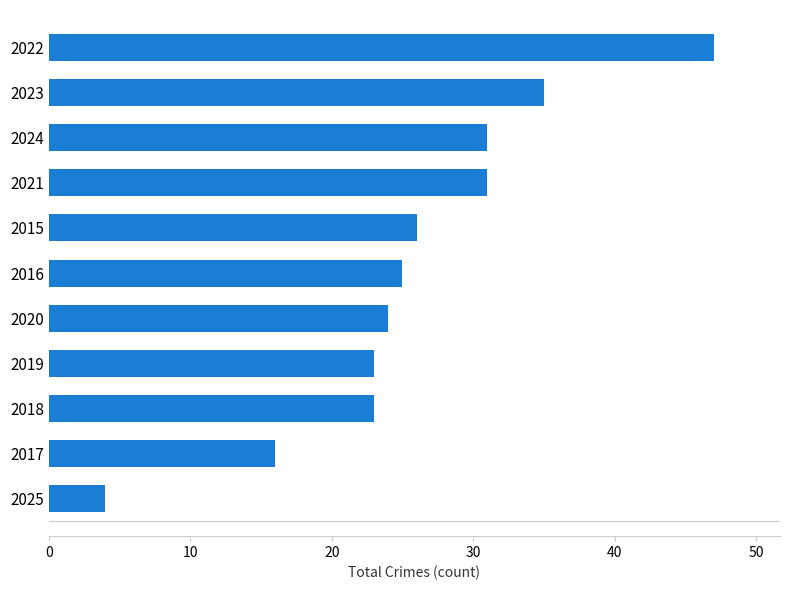

What is the change in value from 2017 to 2024?

+15